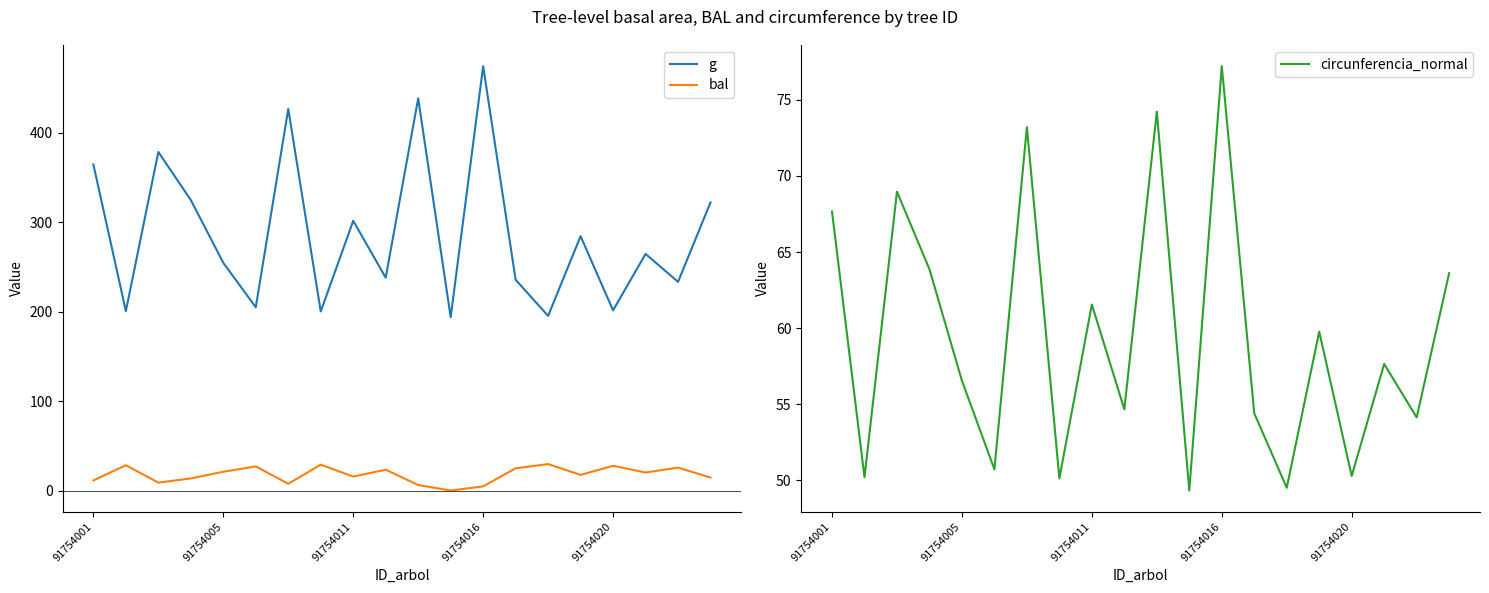

Reading left to right, transcribe all the data shown in this chart.

g: 364.4	200.6	378.4	324.6	254.5	204.8	426.4	200.1	301.5	237.9	438.3	193.7	474.2	235.6	195.2	284.3	201.3	264.5	233.2	322.0
bal: 11.3	28.3	8.9	13.5	21.0	27.0	7.5	28.9	15.6	23.3	6.1	0.0	4.6	24.8	29.6	17.5	27.6	20.1	25.6	14.6
circunferencia_normal: 67.7	50.2	69.0	63.9	56.5	50.7	73.2	50.1	61.5	54.7	74.2	49.3	77.2	54.4	49.5	59.8	50.3	57.6	54.1	63.6